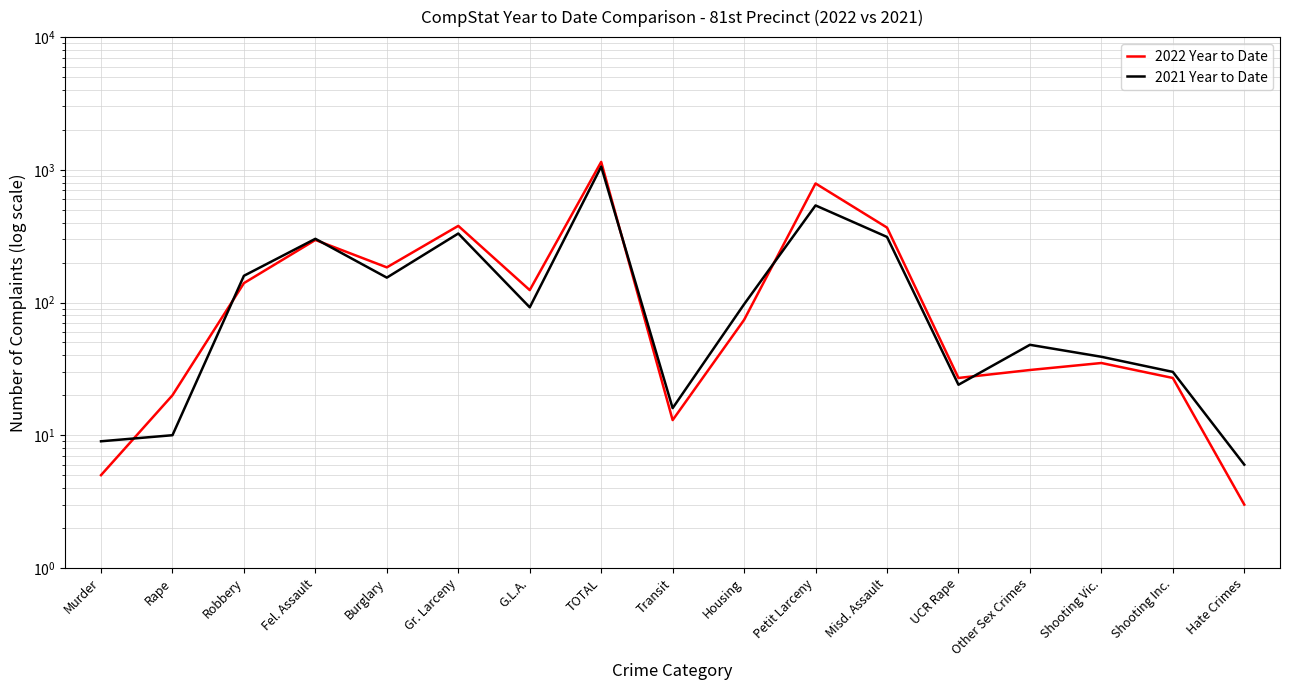

Which has a higher value, Fel. Assault or Robbery?

Fel. Assault